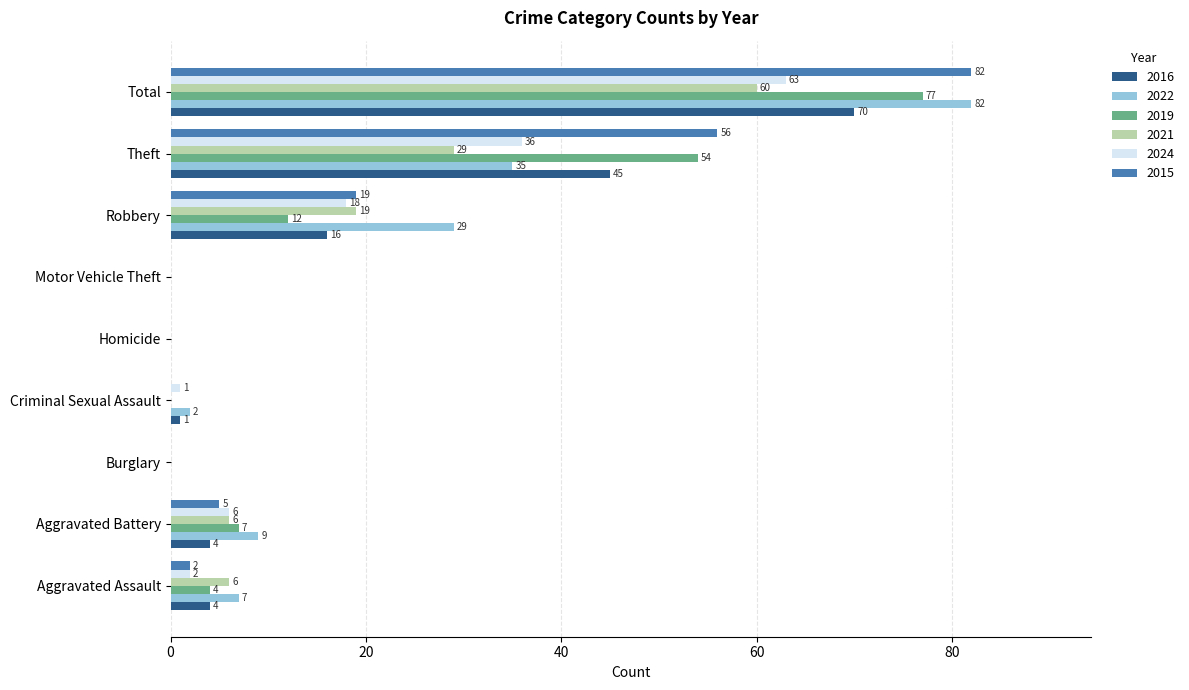

How many values in 2022 are above zero?

6